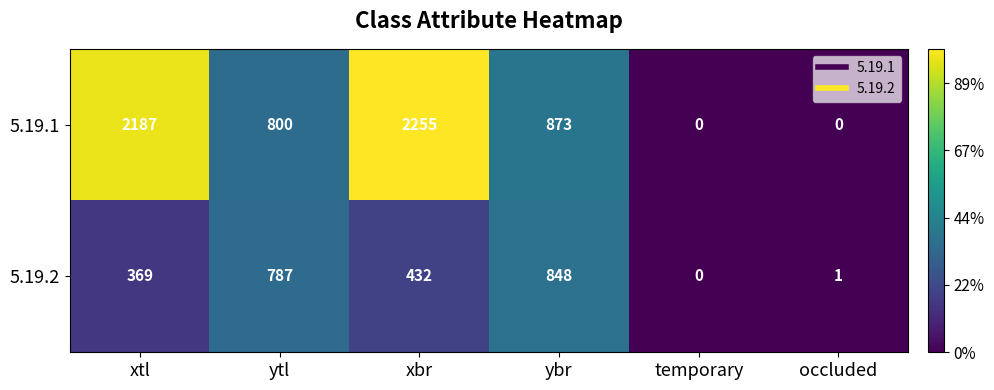

List the series in order of their overall mean, highest first.

5.19.1, 5.19.2